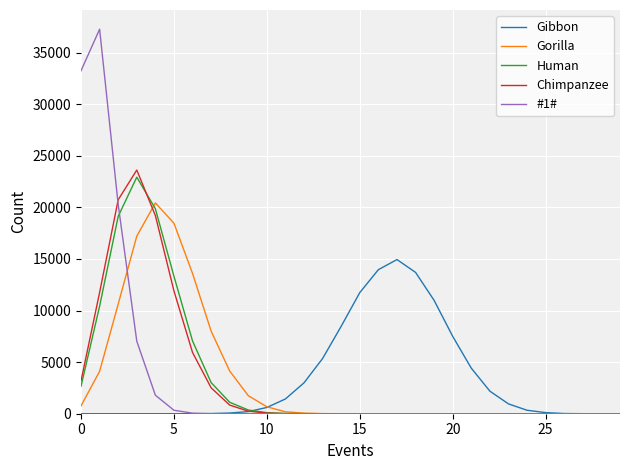

How many lines are shown in the chart?

5